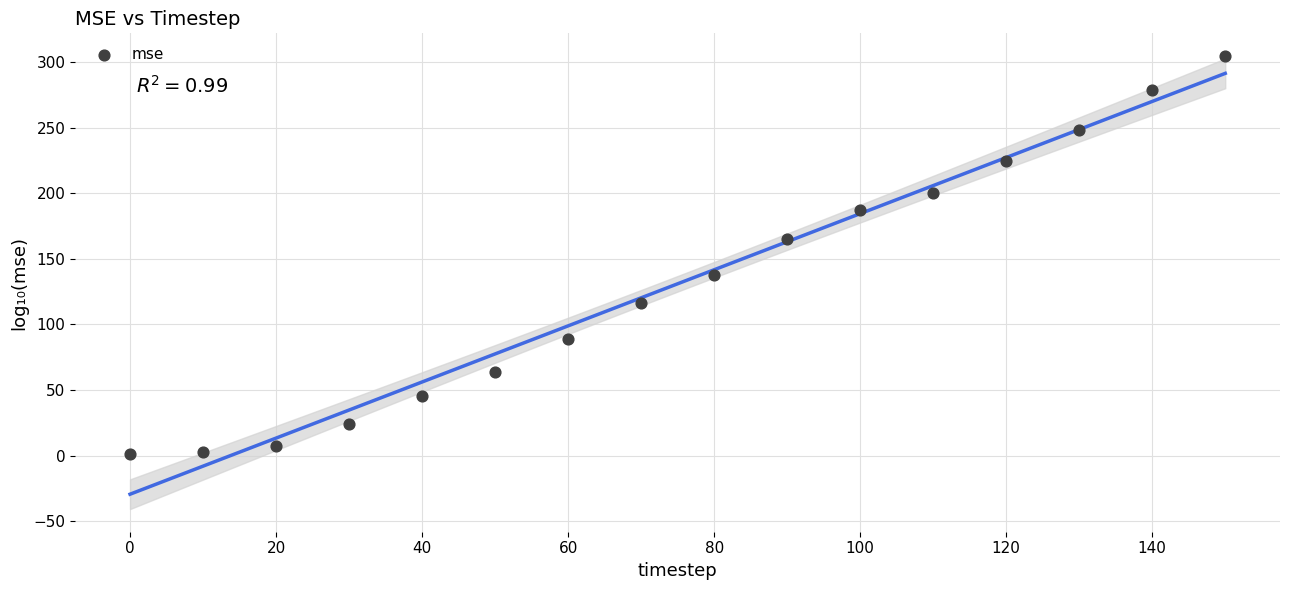

What is the range of X values (max minus min)?

150.0